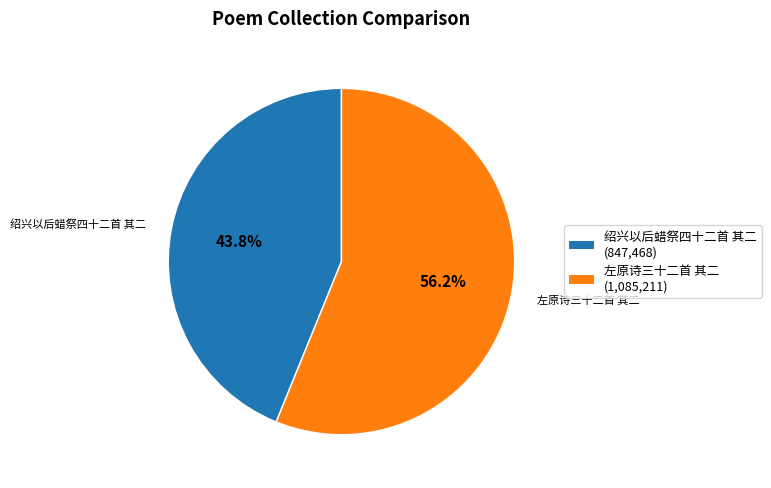

Is there a majority slice in this chart?

Yes